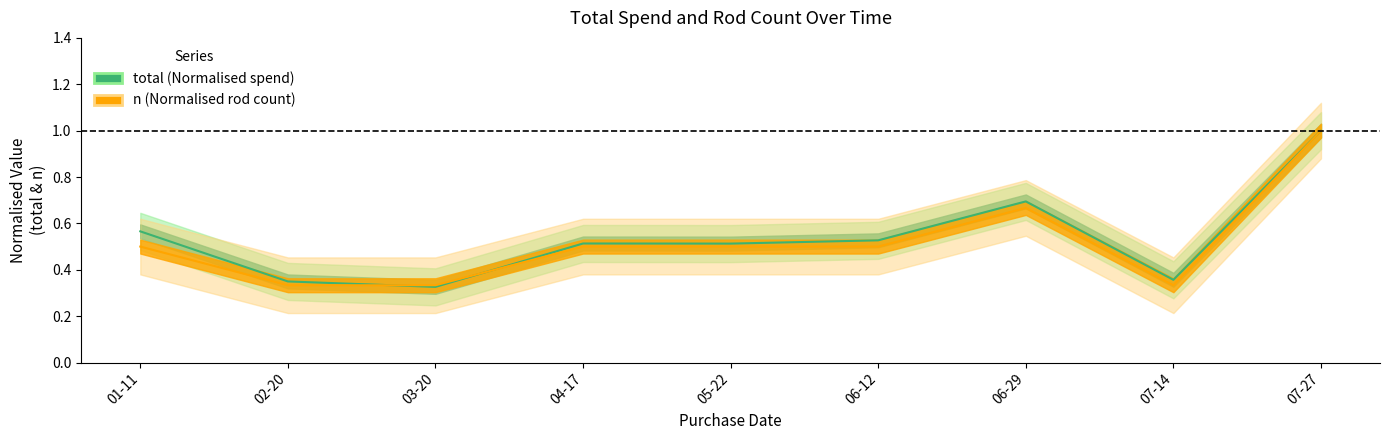

Between 02-20 and 06-29, which series saw the biggest shift?

total (line)